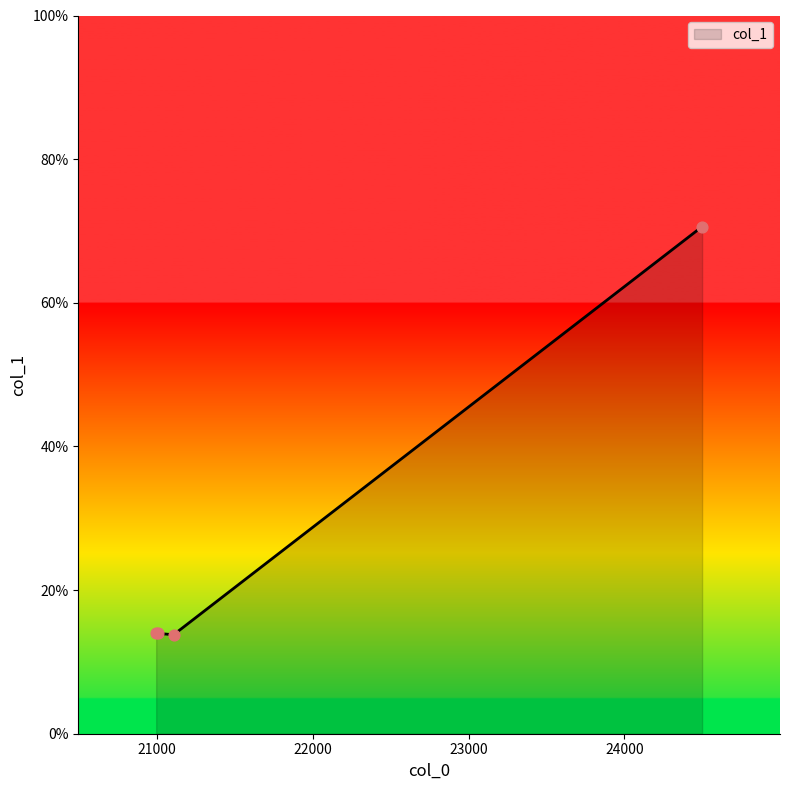

What is the maximum value shown in the chart?

70.6